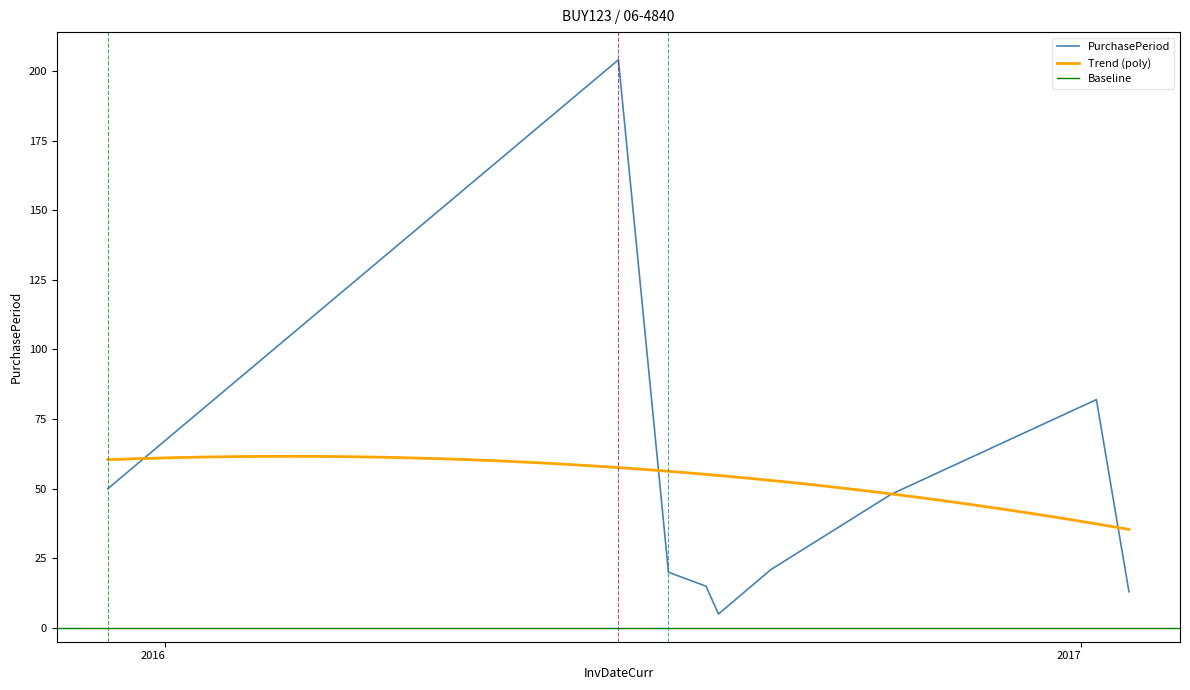

List the labels in order of value, smallest first.

2016-08-09, 2017-01-20, 2016-08-04, 2016-07-20, 2016-08-30, 2016-10-17, 2015-12-09, 2017-01-07, 2016-06-30